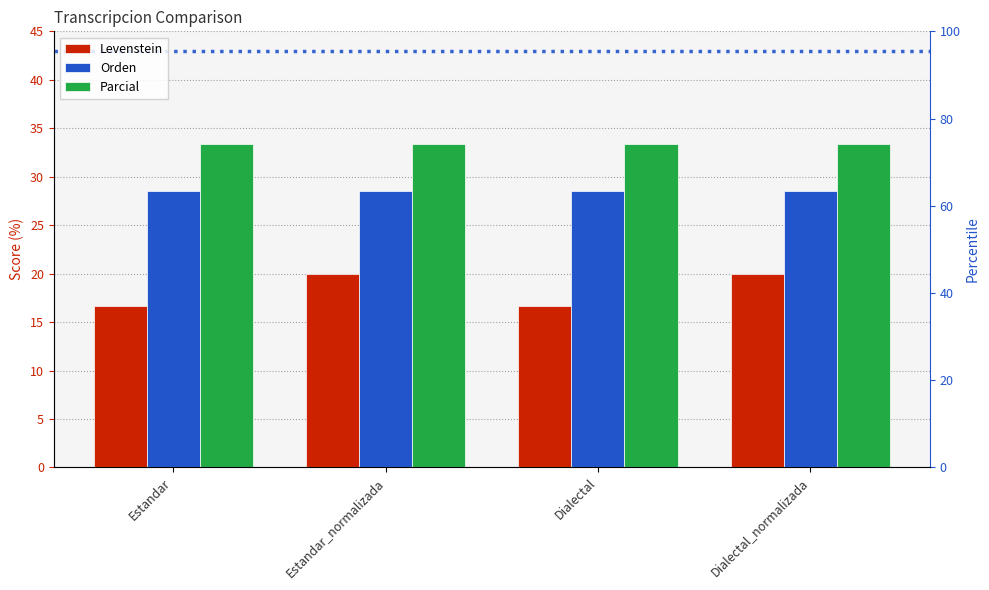

What is the label of the 2nd bar from the right?

Dialectal